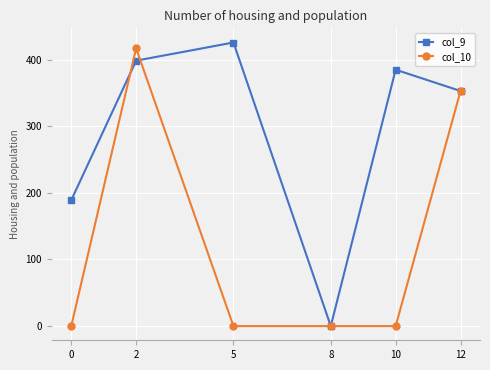

Reading right to left, list all the values displayed in this chart.

col_9: 353.0	385.0	0.0	425.8	398.6	189.0
col_10: 353.0	0.0	0.0	0.0	417.0	0.0